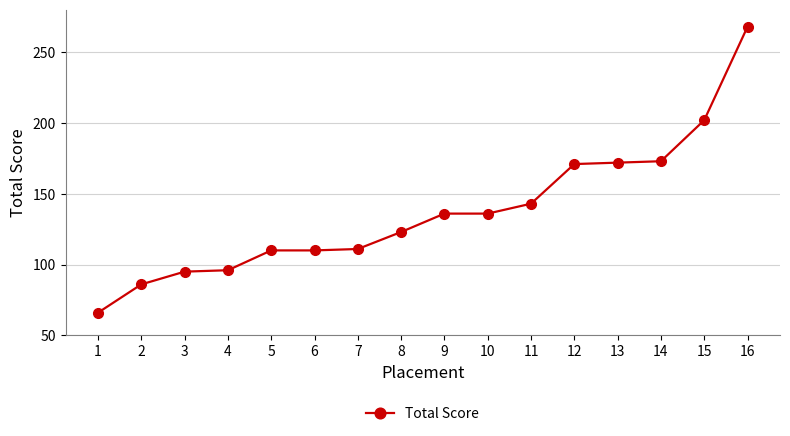

Is it true that the value at 10 is 38?

False